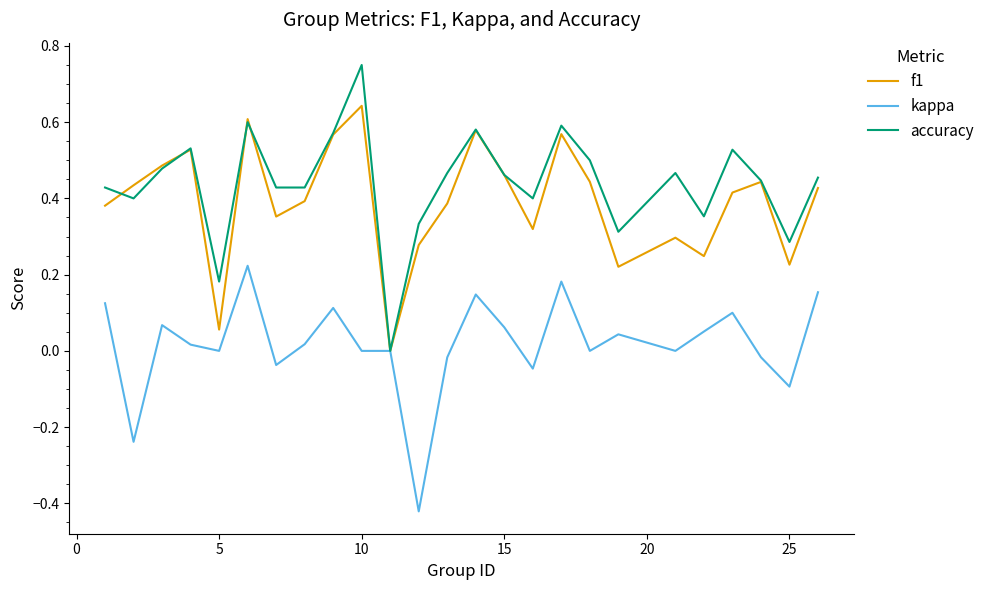

Which series has the widest spread of values?

accuracy